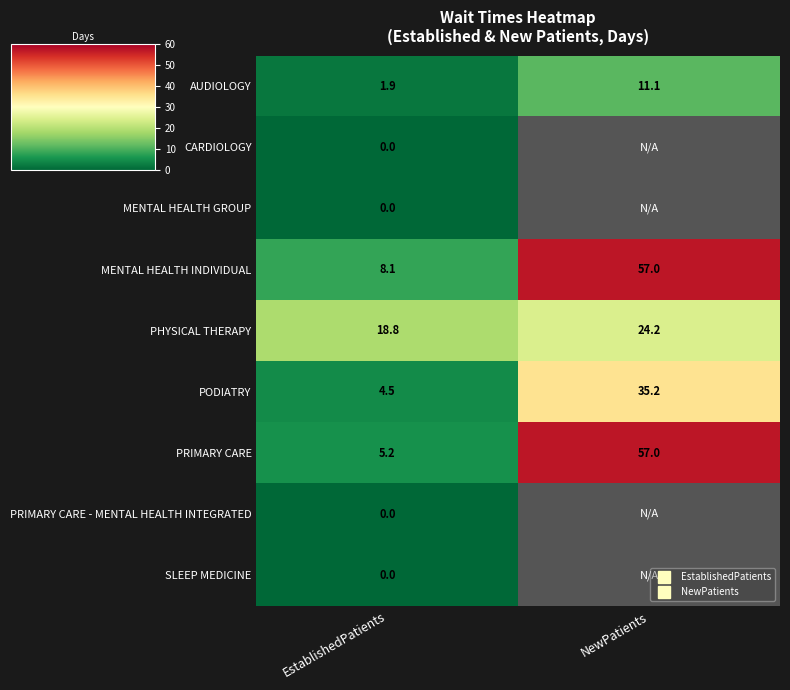

Is the value of SLEEP MEDICINE at NewPatients greater than the value of AUDIOLOGY at NewPatients?

No